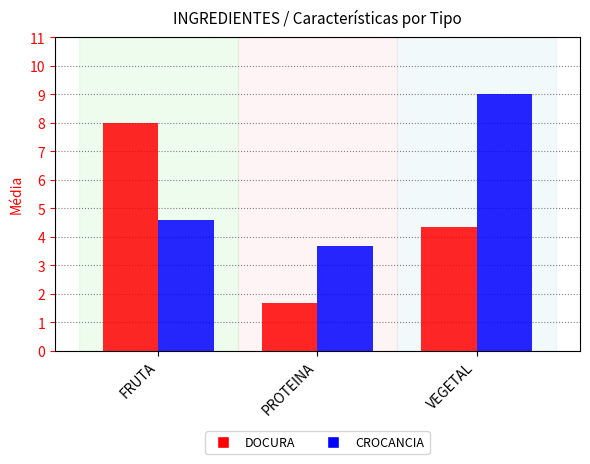

Reading right to left, list all the values displayed in this chart.

DOCURA: 4.3	1.7	8.0
CROCANCIA: 9.0	3.7	4.6